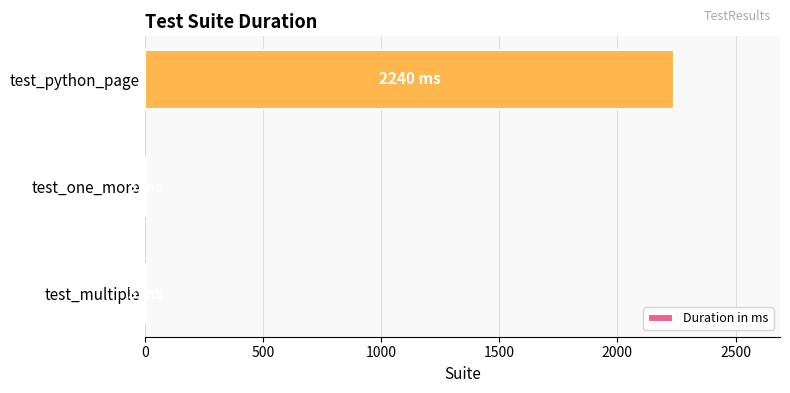

What is the sum of all values?

2246